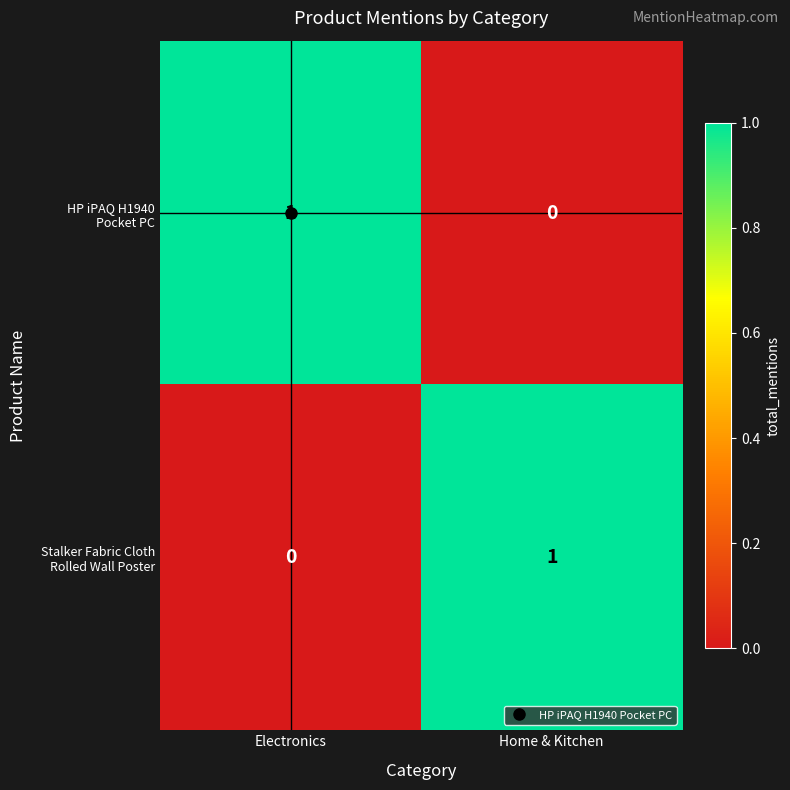

How many series are shown in this chart?

2